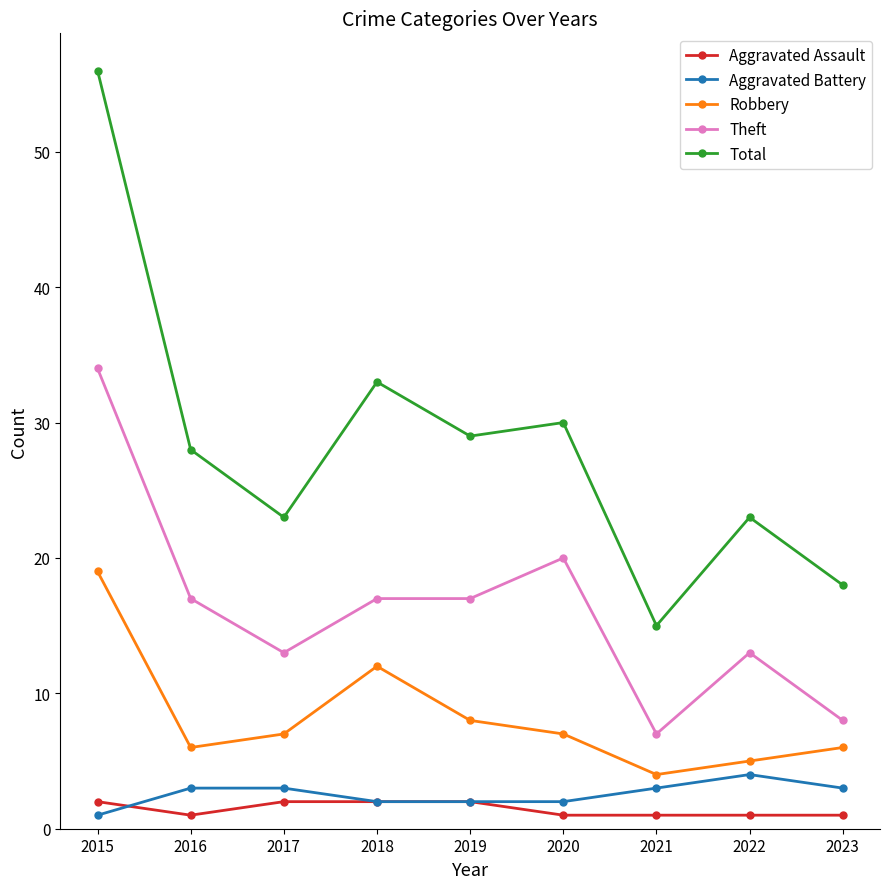

What is the value of the Robbery point at the 1st from the left?

19